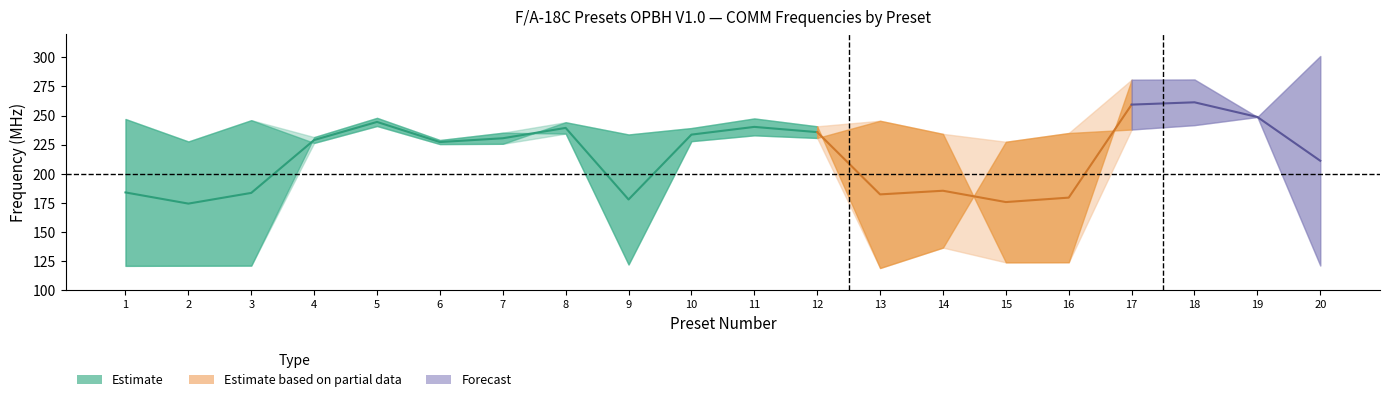

After their last crossing, which series has the higher values: COMM1_freq or COMM2_freq?

COMM2_freq